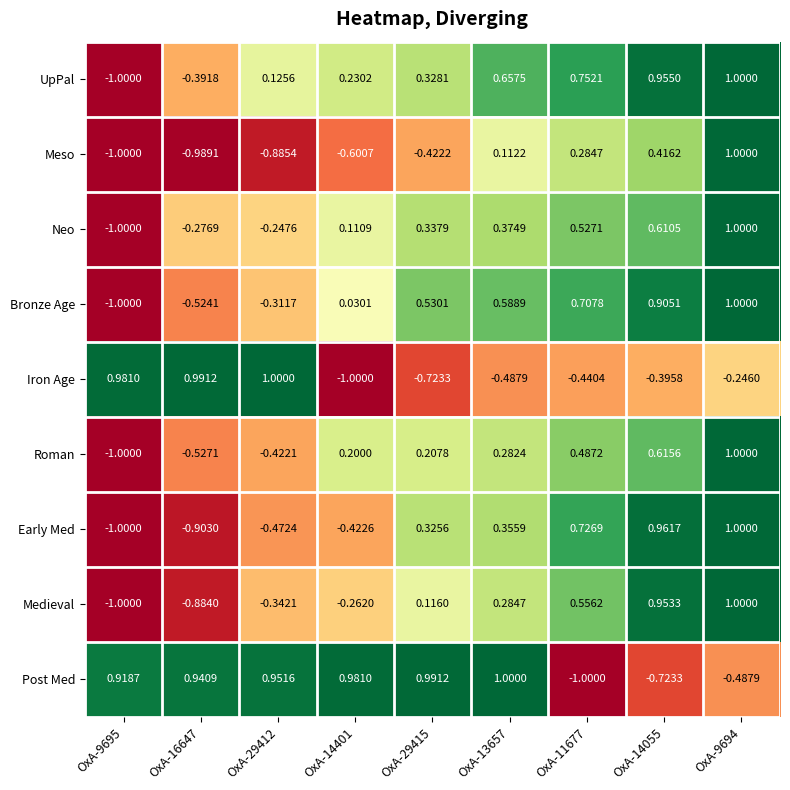

Which series has the largest total across all categories?

Post Med